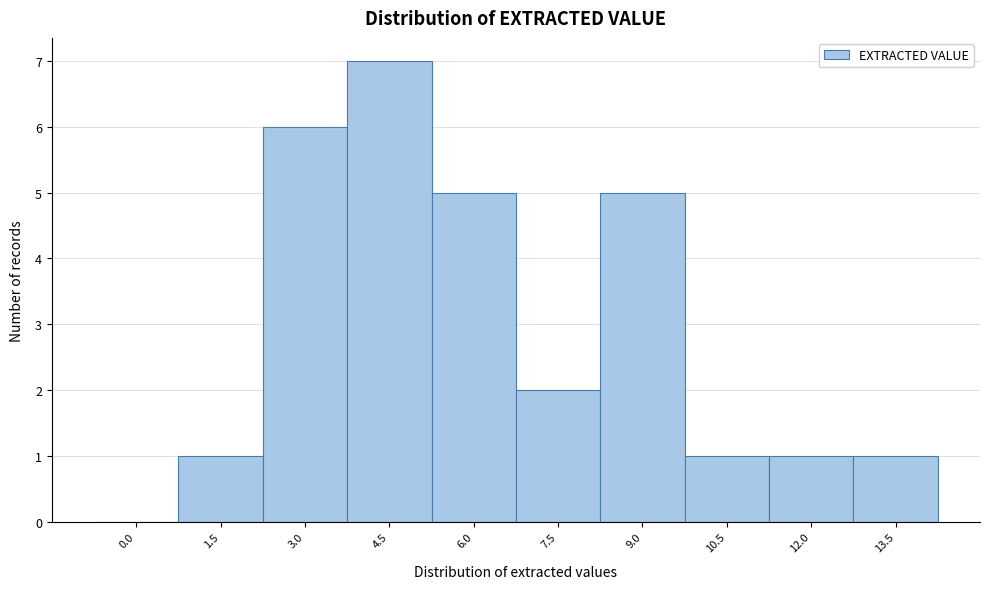

Reading left to right, what are all the values shown in this chart?

0.0=0	1.5=1	3.0=6	4.5=7	6.0=5	7.5=2	9.0=5	10.5=1	12.0=1	13.5=1